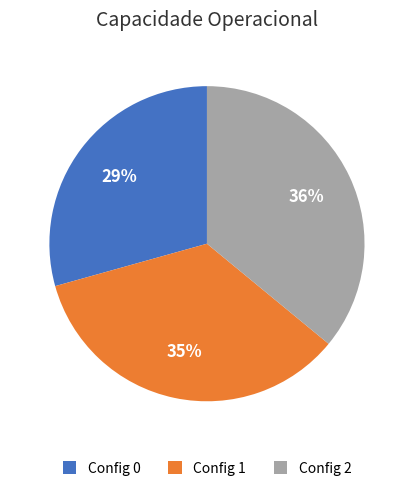

Between Config 2 and Config 0, which is larger?

Config 2